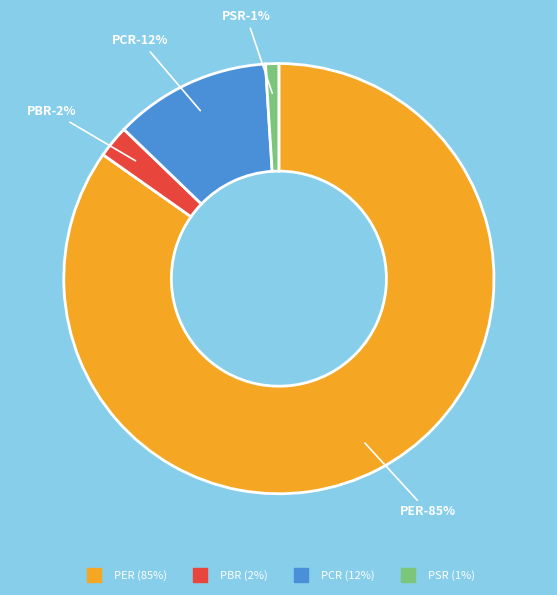

How many slices are in this pie chart?

4